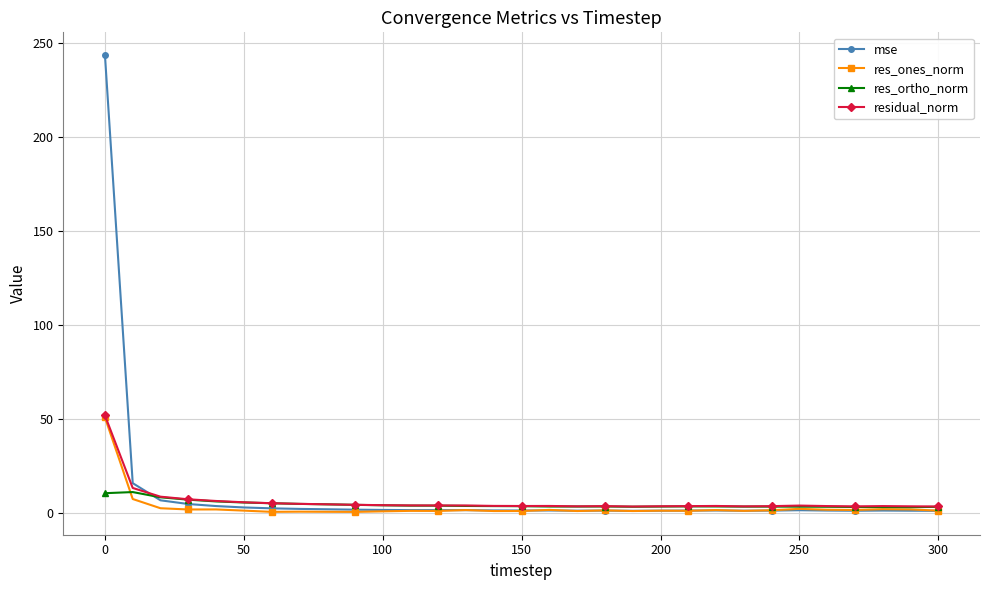

Which series has the largest range (max minus min)?

mse